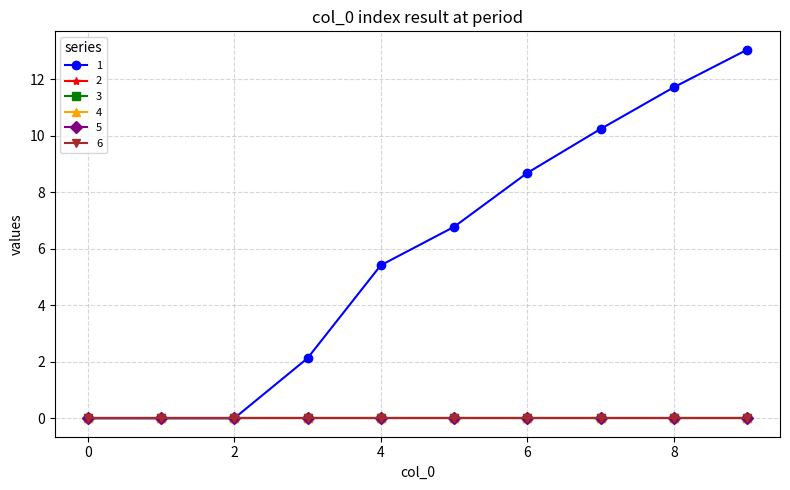

Reading left to right, extract all data points from this chart.

1: 0=0.0	1=0.0	2=0.0	3=2.1	4=5.4	5=6.8	6=8.7	7=10.2	8=11.7	9=13.0
2: 0=0.0	1=0.0	2=0.0	3=0.0	4=0.0	5=0.0	6=0.0	7=0.0	8=0.0	9=0.0
3: 0=0.0	1=0.0	2=0.0	3=0.0	4=0.0	5=0.0	6=0.0	7=0.0	8=0.0	9=0.0
4: 0=0.0	1=0.0	2=0.0	3=0.0	4=0.0	5=0.0	6=0.0	7=0.0	8=0.0	9=0.0
5: 0=0.0	1=0.0	2=0.0	3=0.0	4=0.0	5=0.0	6=0.0	7=0.0	8=0.0	9=0.0
6: 0=0.0	1=0.0	2=0.0	3=0.0	4=0.0	5=0.0	6=0.0	7=0.0	8=0.0	9=0.0